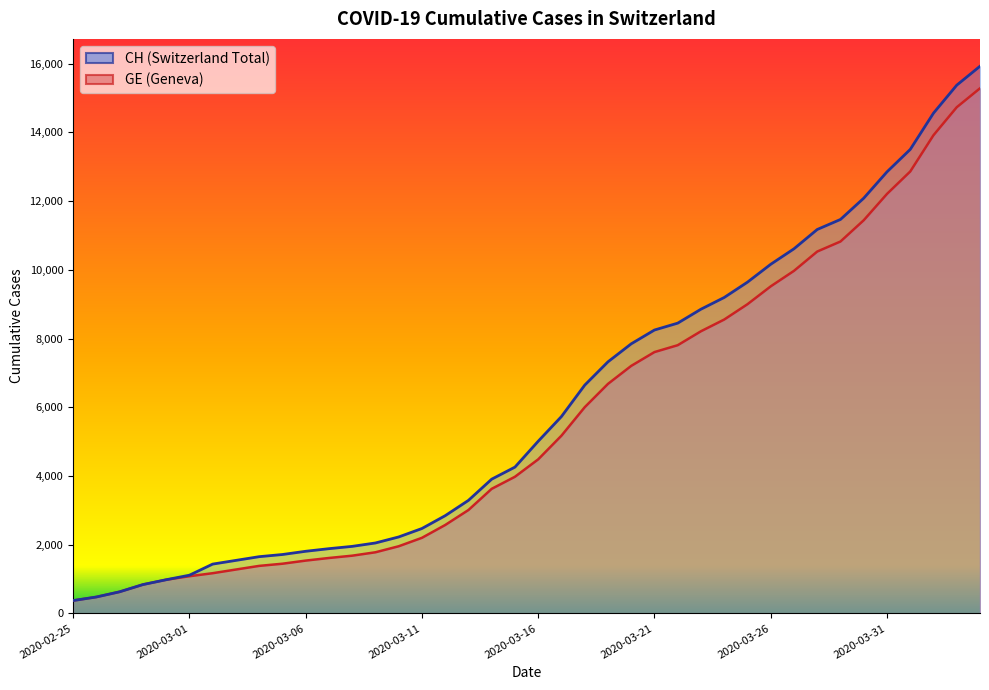

What is the difference between the highest and lowest values at 2020-03-24?

642